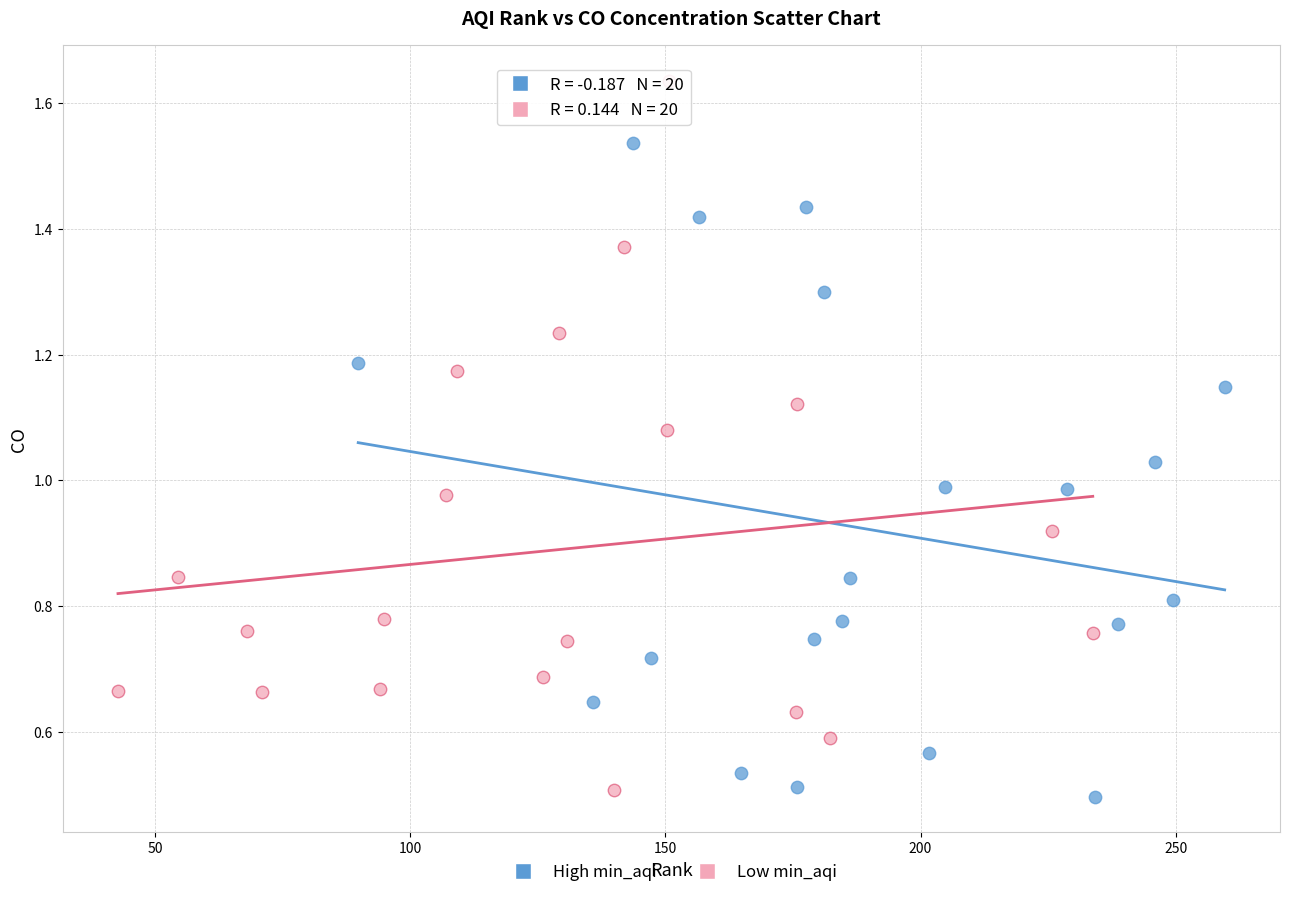

Which series has the largest Y range (max minus min)?

Low min_aqi